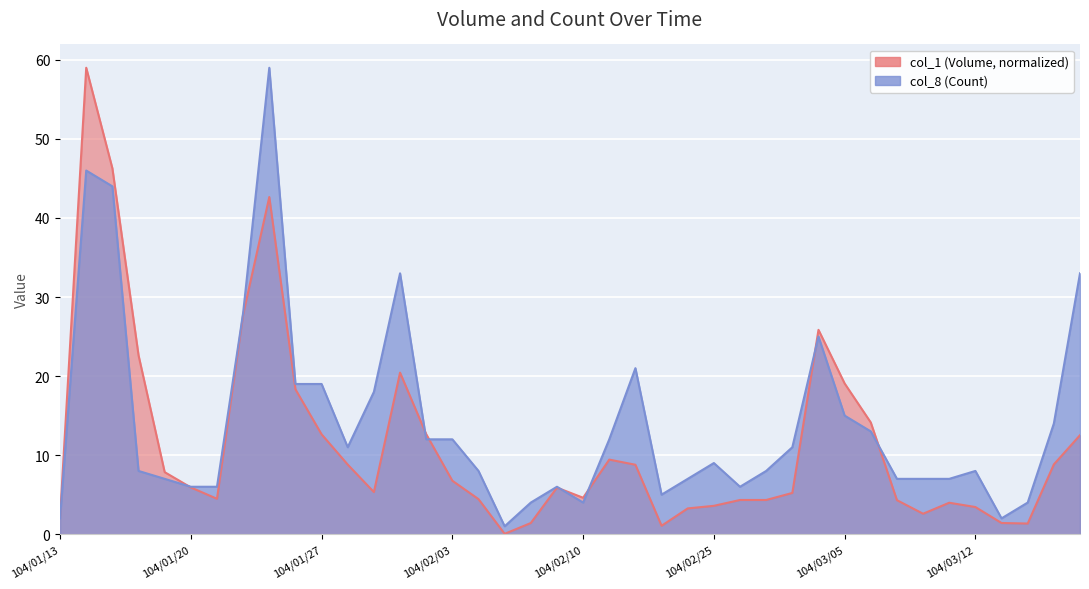

In col_8 (Count), how many points are lower than both neighbors (excluding endpoints)?

6